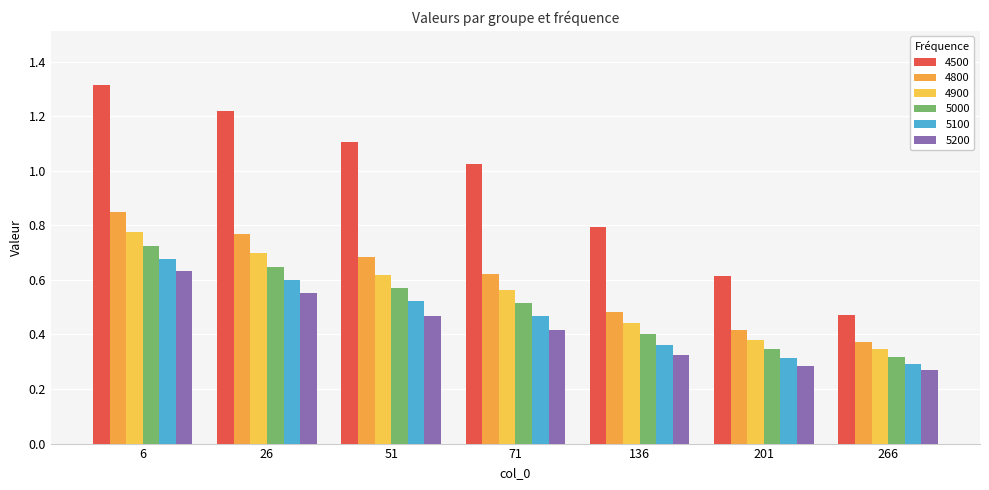

What is the difference between the maximum and minimum values in the 5000 series?

0.4